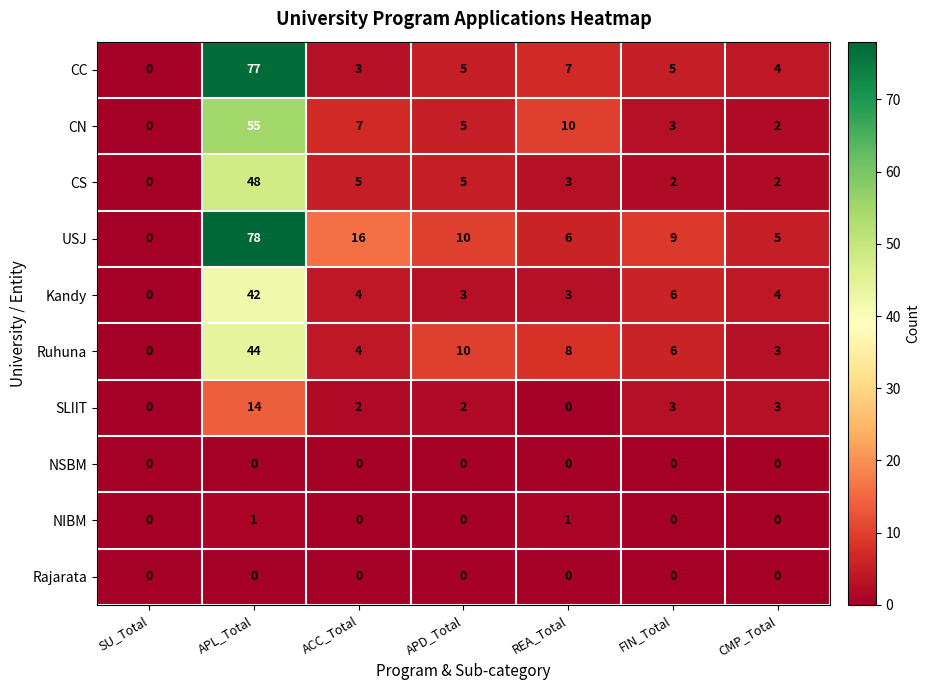

Which category has the lowest value in the Ruhuna series?

SU_Total